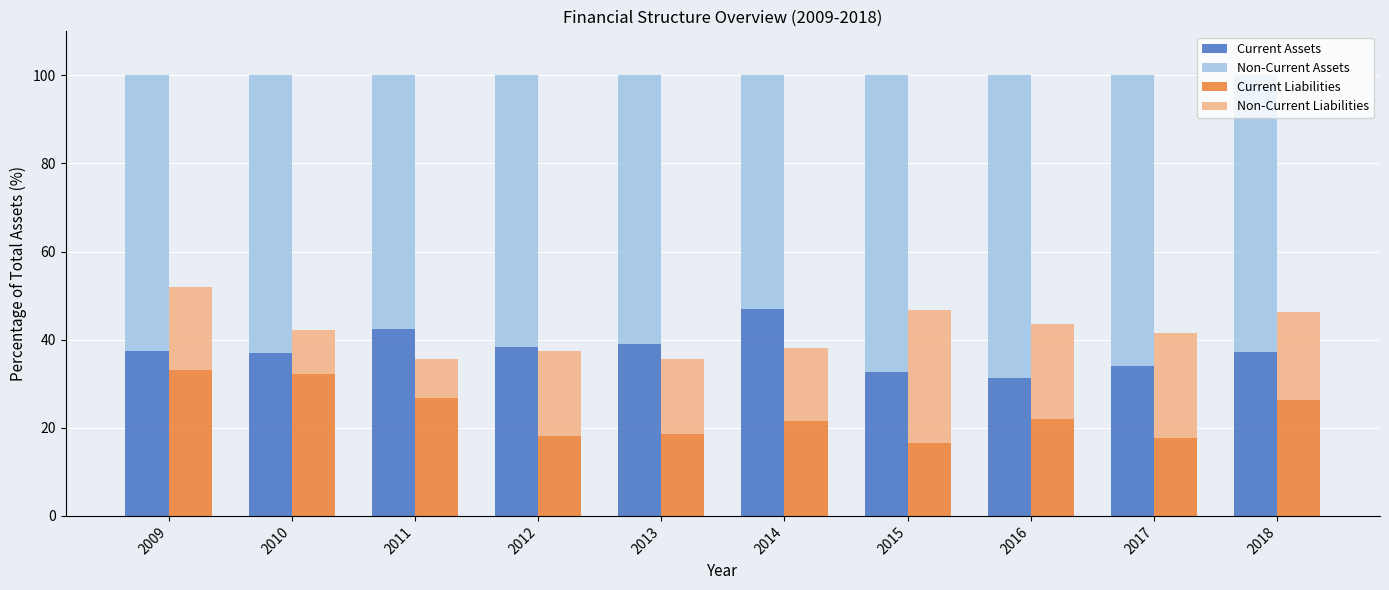

What is the value of the Current Liabilities bar at the 2nd from the left?

32.3